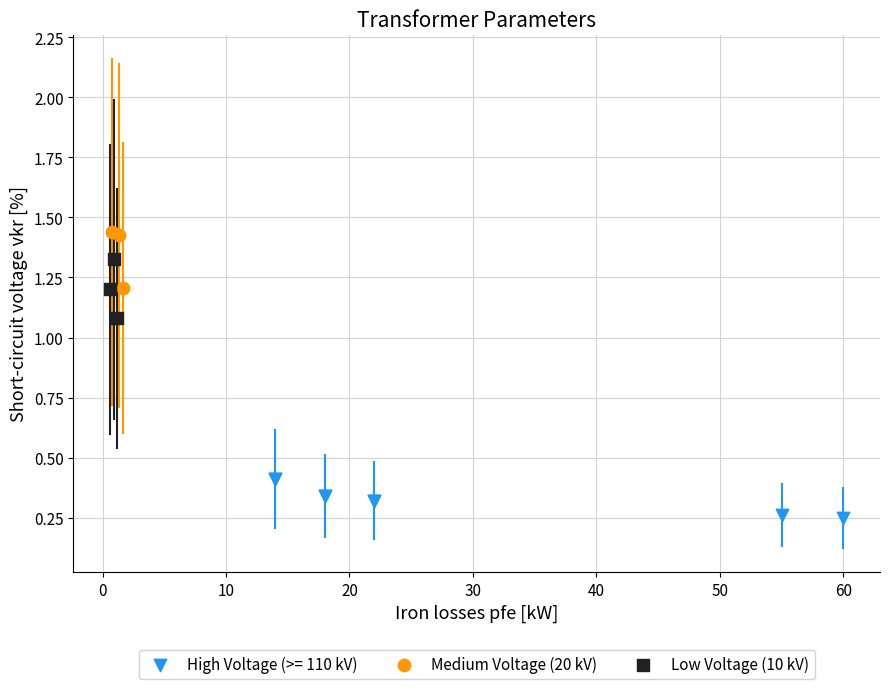

Which series reaches the maximum Y coordinate?

Medium Voltage (20 kV)